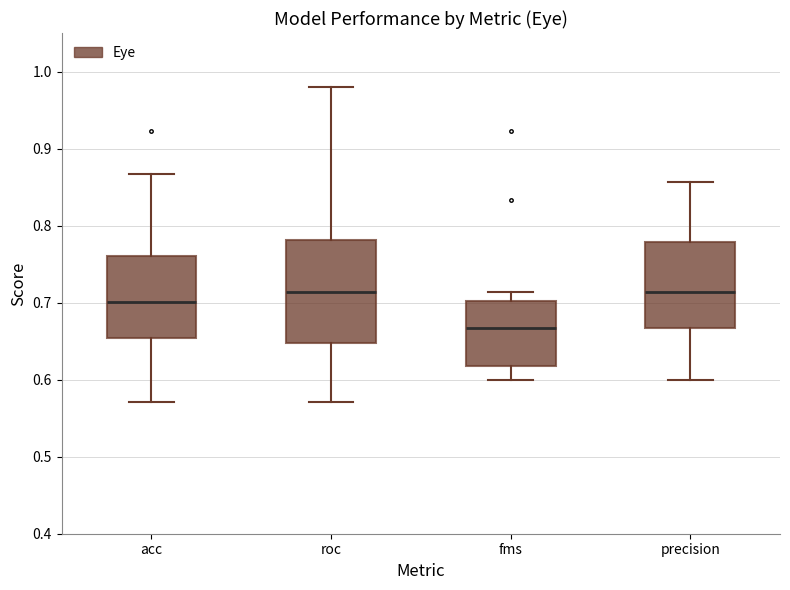

Reading left to right, transcribe this box plot: for each box, give where its median line is, the range the box spans, and where its two whiskers end, as read against the y-axis. The values are not printed on the chart, so give them approximately, as read against the axis.

acc: median 0.70, box 0.65 to 0.76, whiskers 0.57 to 0.87
roc: median 0.71, box 0.65 to 0.78, whiskers 0.57 to 0.98
fms: median 0.67, box 0.62 to 0.70, whiskers 0.60 to 0.71
precision: median 0.71, box 0.67 to 0.78, whiskers 0.60 to 0.86